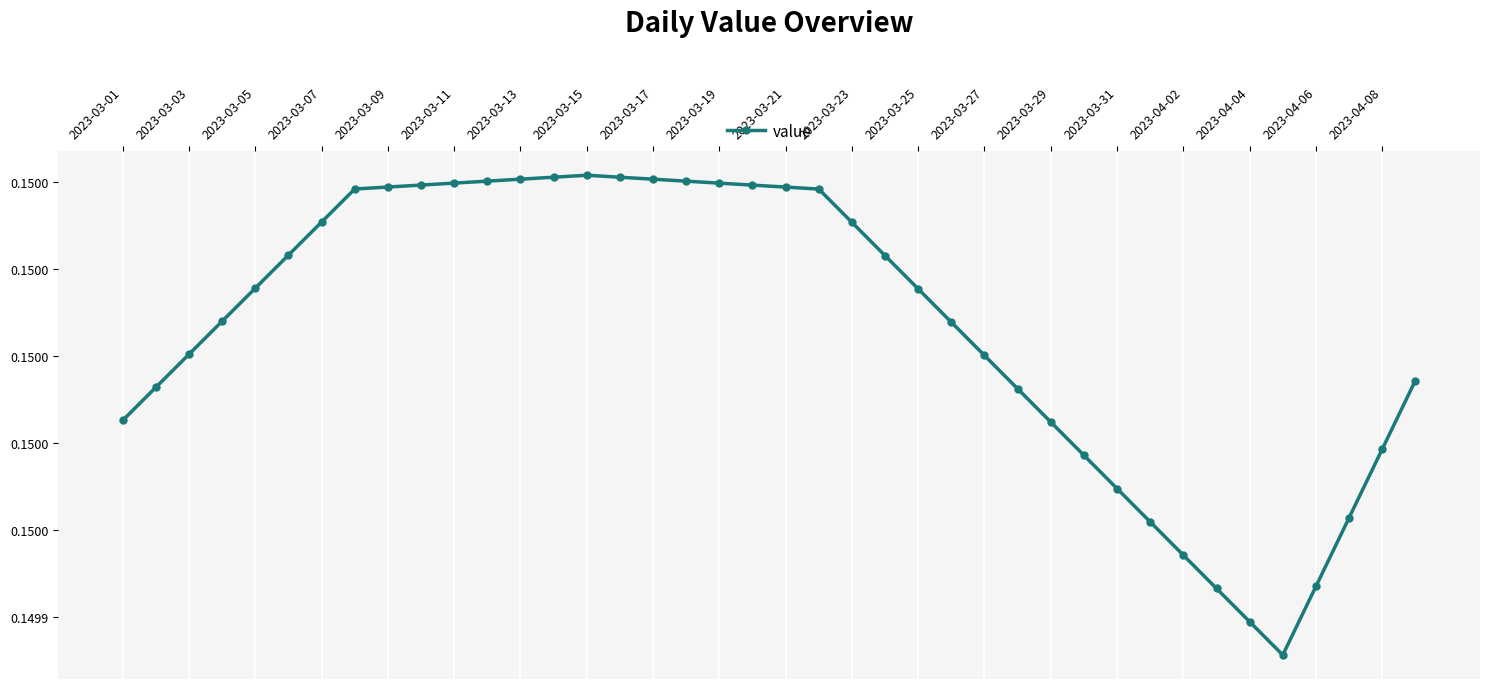

True or false: the data has more than 0 interior local peaks.

True